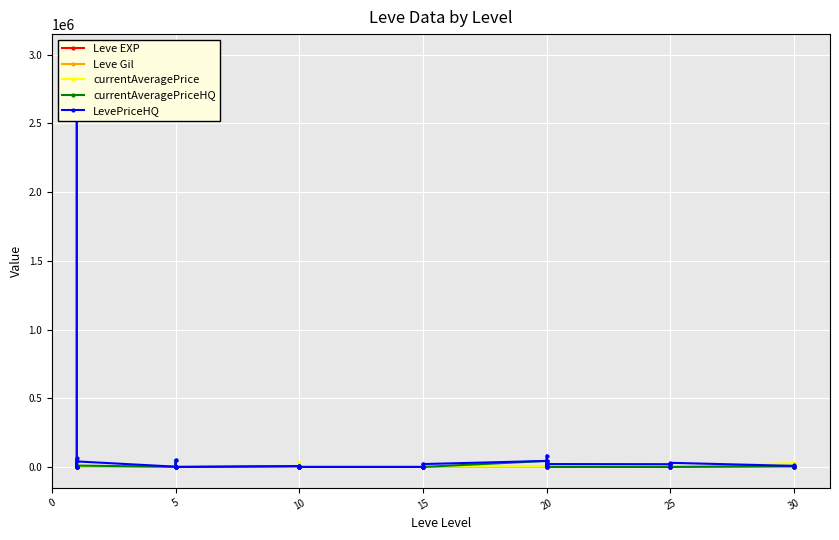

What is the label of the 38th point from the right?

10